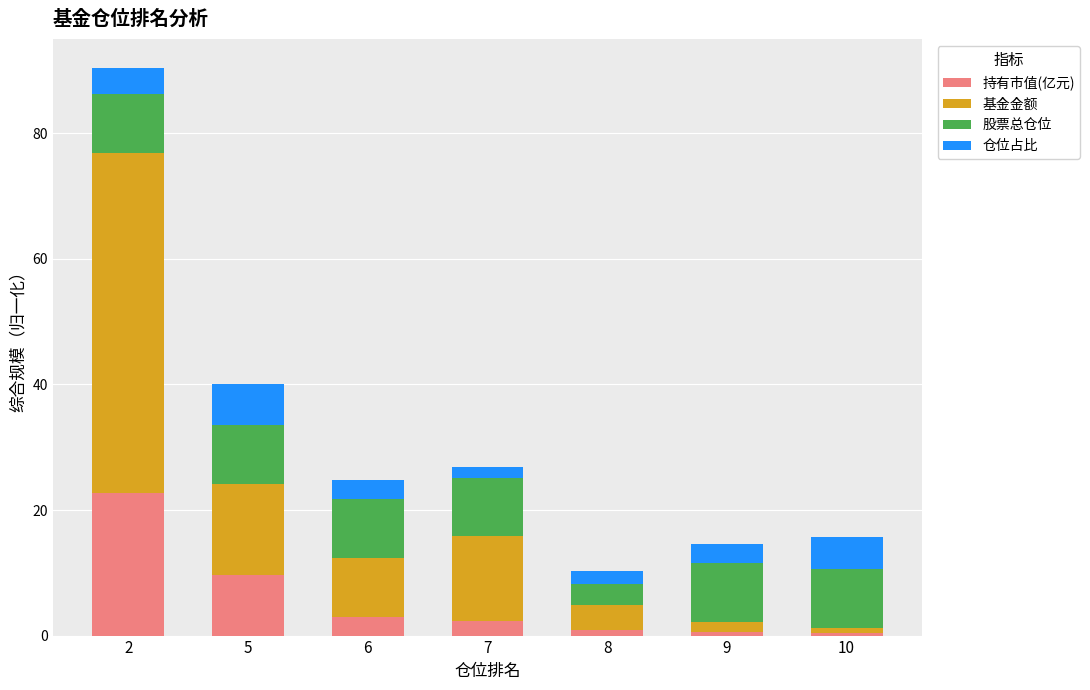

What is the average value of the 持有市值(亿元) series?

5.6